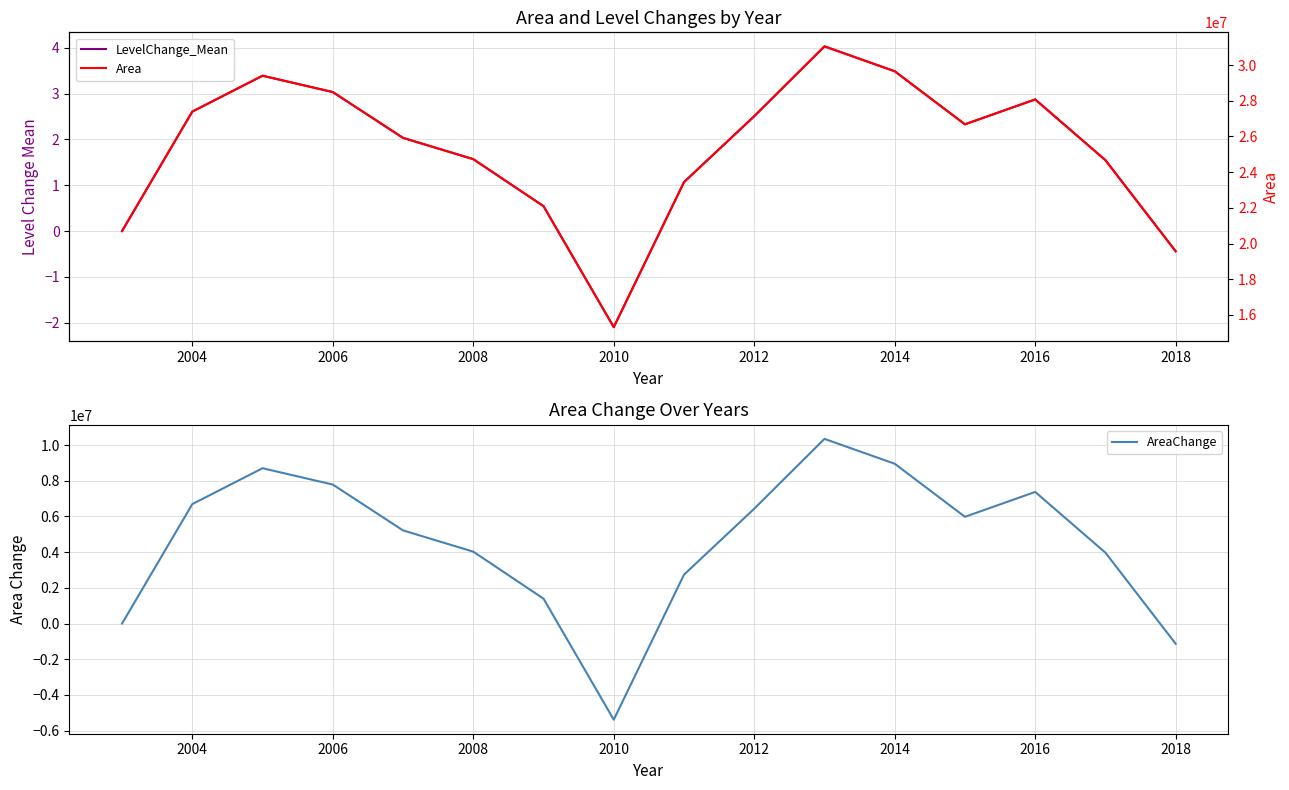

What is the maximum value for AreaChange?

10343700